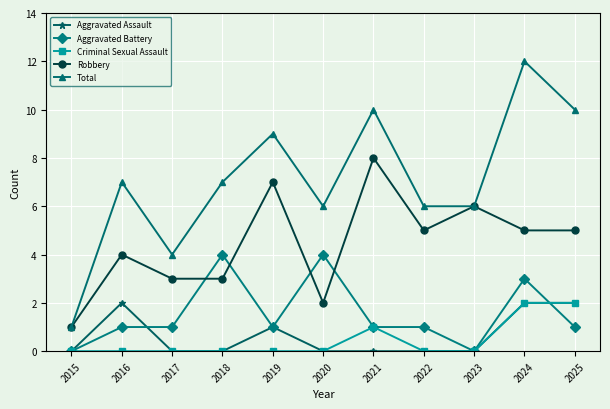

What is the difference between the maximum and second lowest values in the Total series?

8